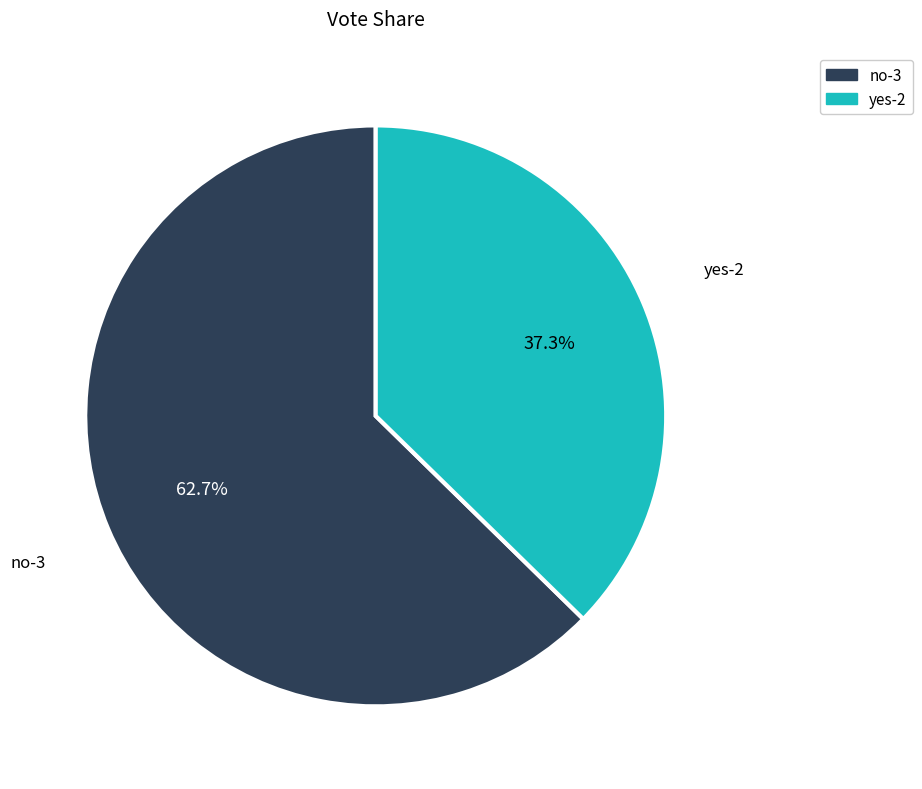

How much of the chart is everything except no-3?

37.3%